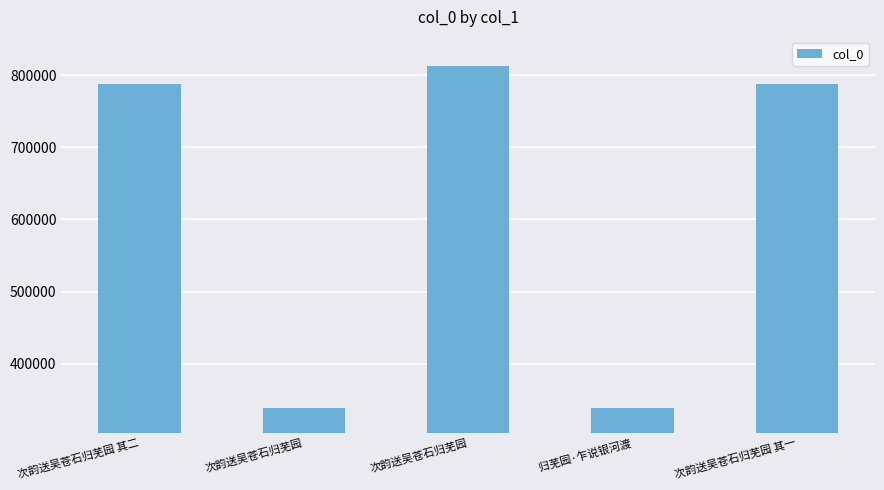

At which category does the chart reach its minimum across all series?

归芜园·乍说银河渡